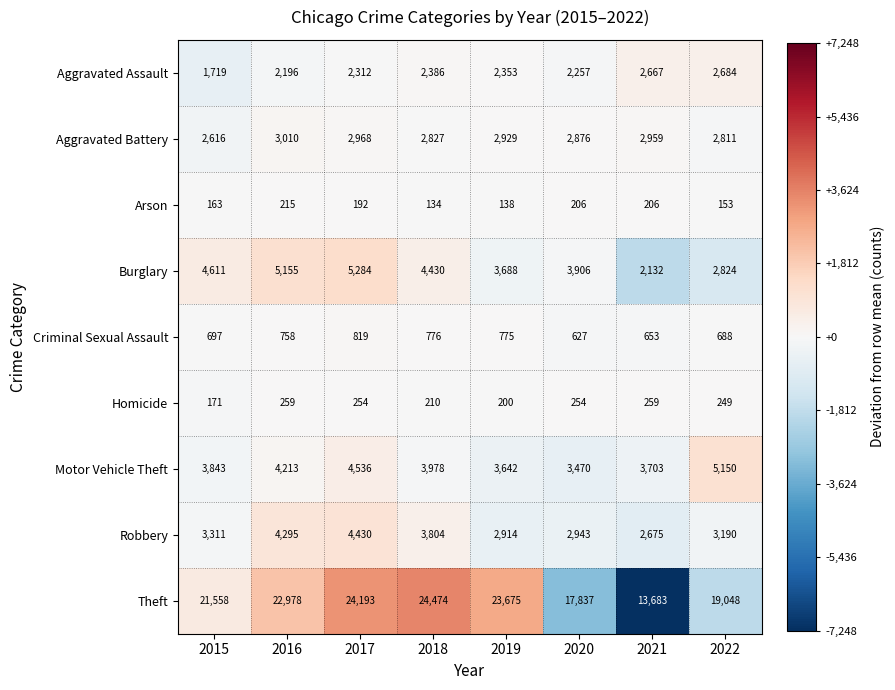

The value of Criminal Sexual Assault at 2021 is 954. True or false?

False